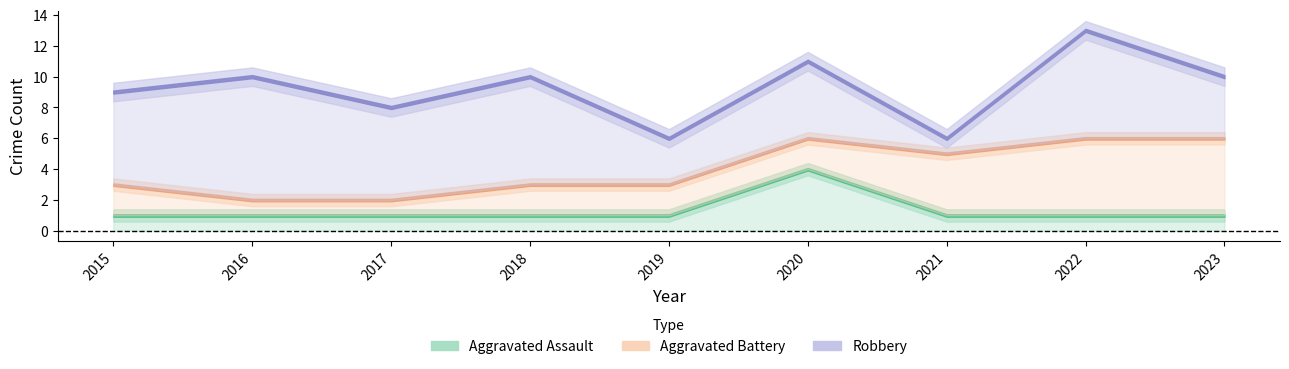

How many interior local peaks does the Robbery series have?

4